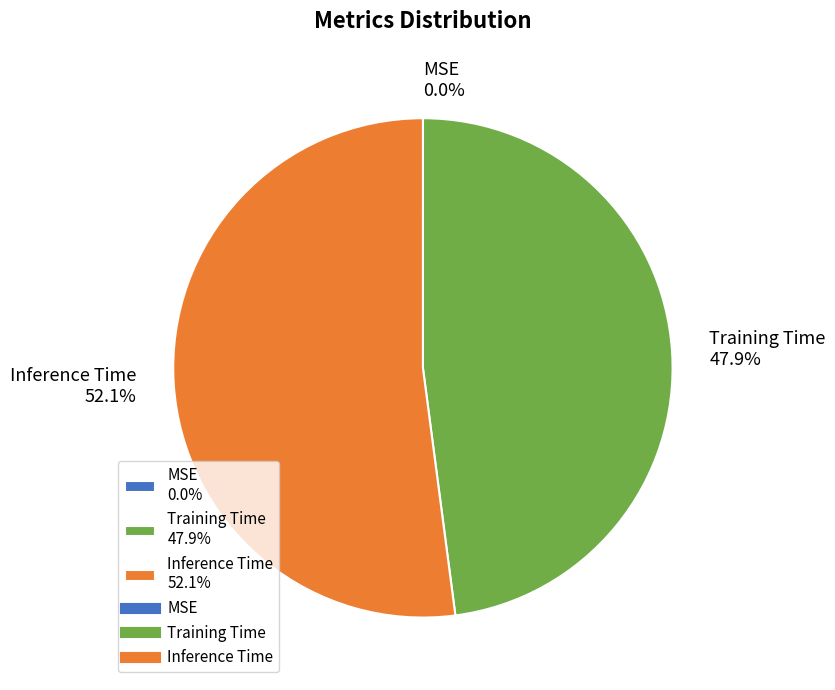

To the nearest percent, what is the average slice percentage?

33%